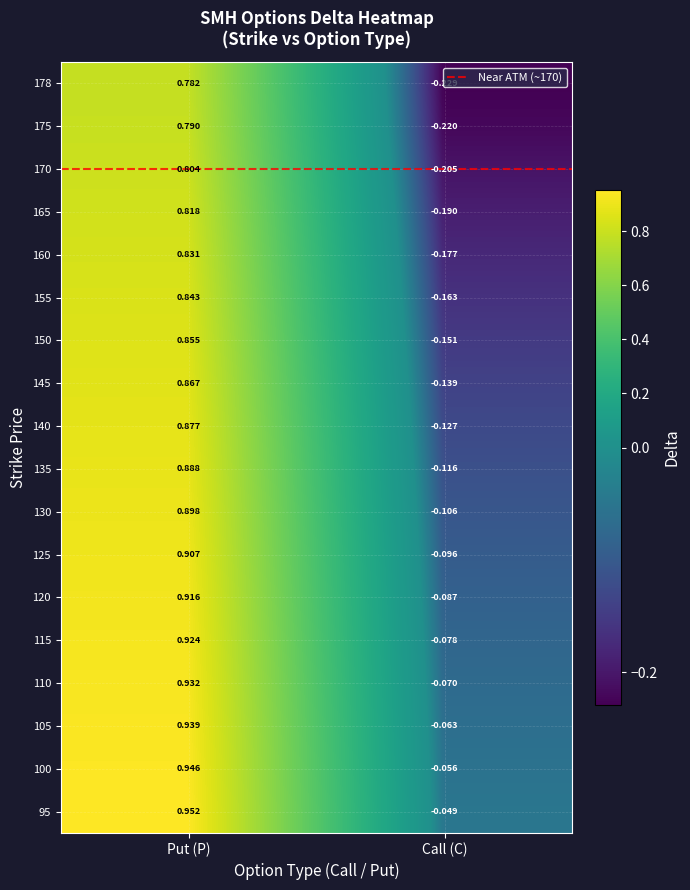

Rank the categories by 160 value from highest to lowest.

Put (P), Call (C)